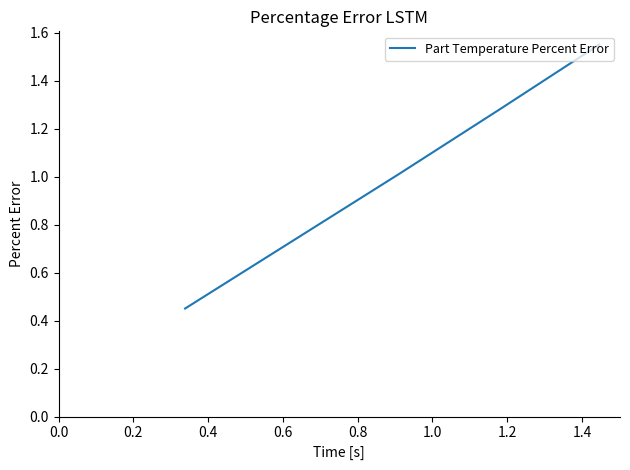

What is the sum of all values?

4.3